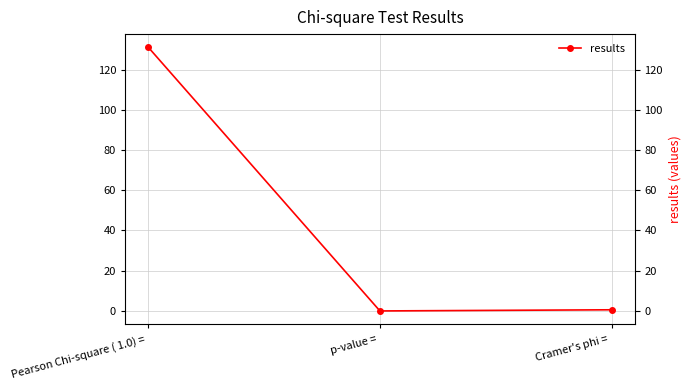

The value at Pearson Chi-square ( 1.0) =  is 131.1. True or false?

True